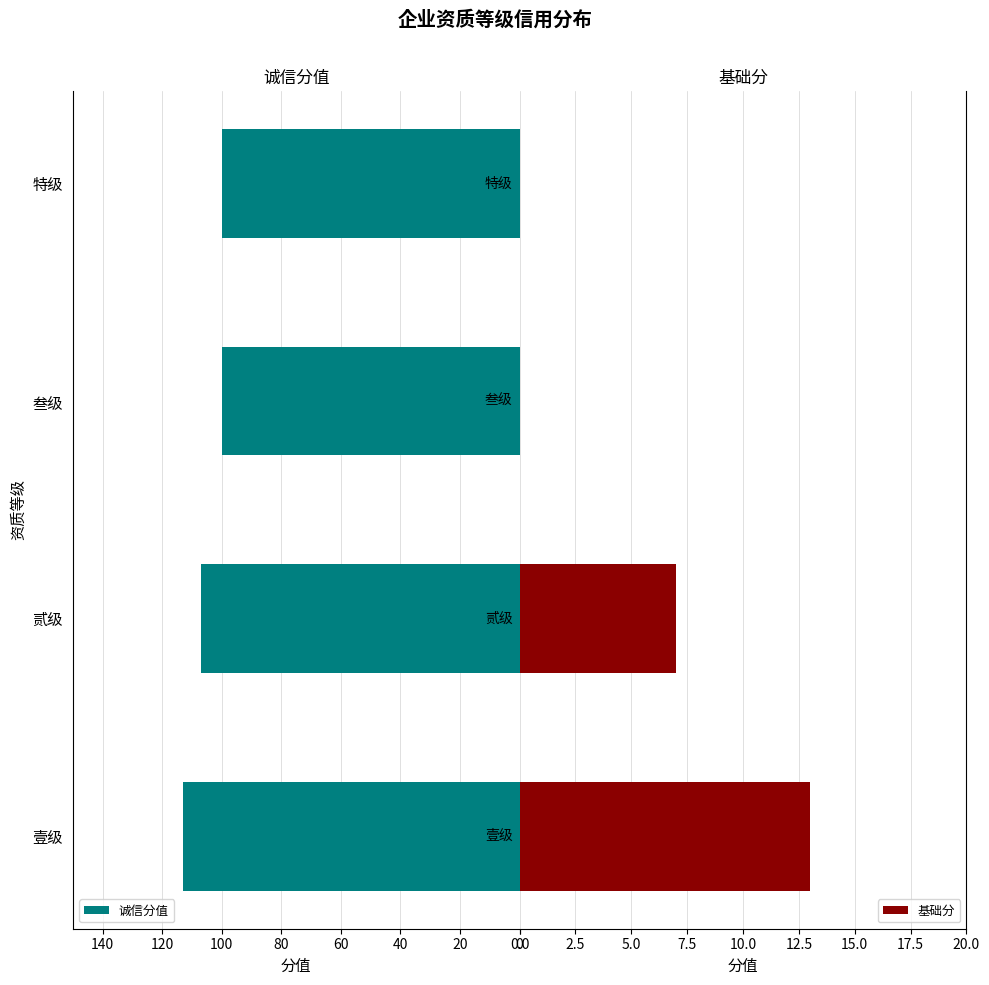

List the series in order of their peak value, lowest first.

基础分, 诚信分值